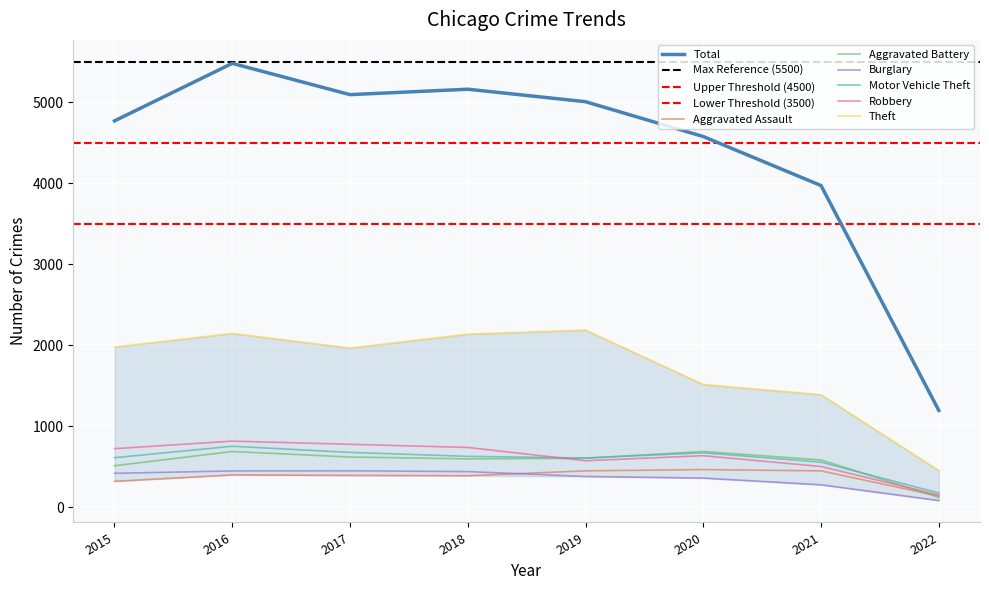

Is it true that Motor Vehicle Theft equals 144 at 2017?

False